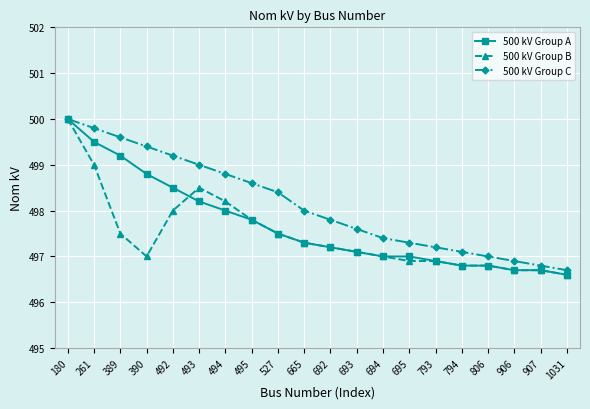

List the series in order of their overall mean, lowest first.

500 kV Group B, 500 kV Group A, 500 kV Group C